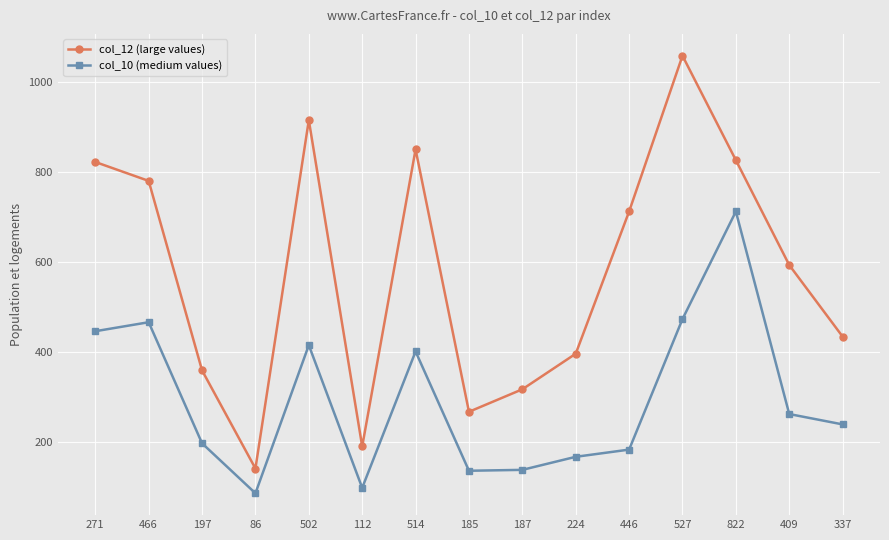

Which series has the largest range (max minus min)?

col_12 (large values)